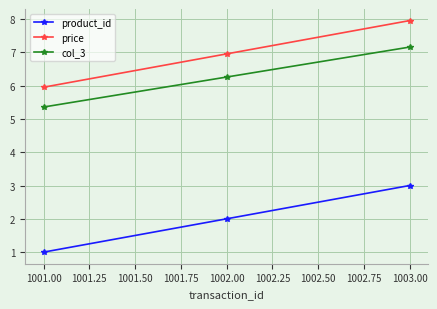

Does the chart display data point markers on the line(s)?

Yes